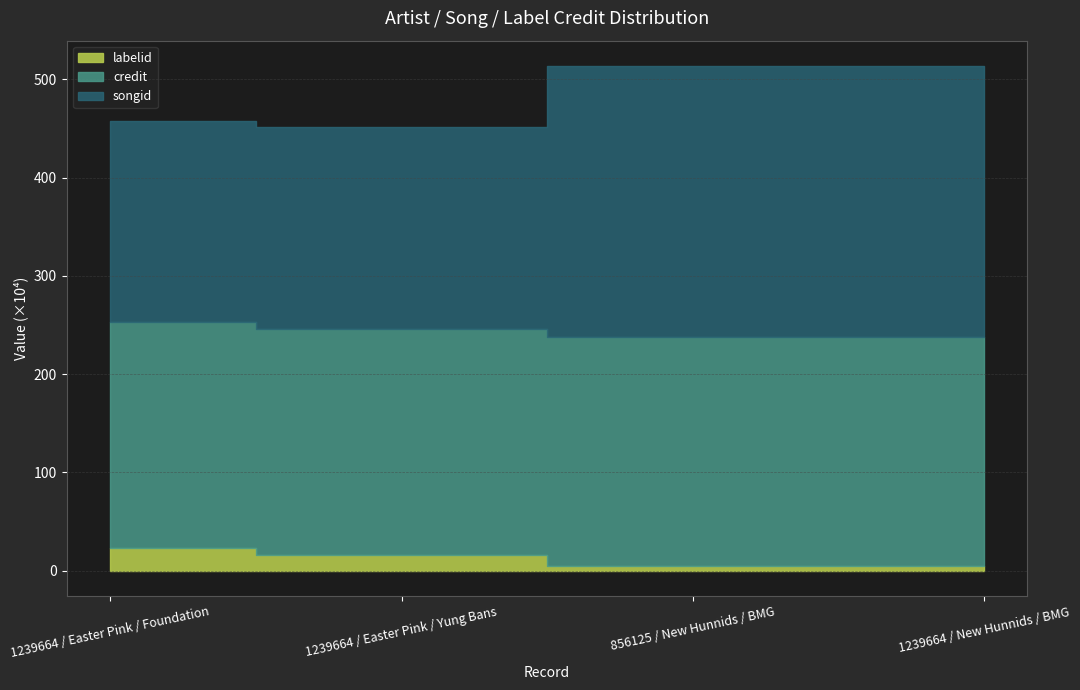

What position from the left is 856125 / New Hunnids / BMG?

3